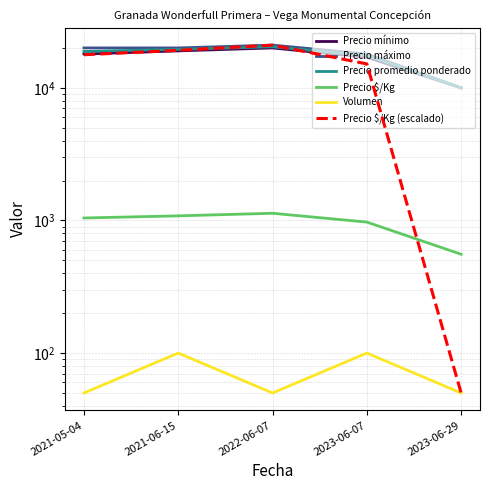

List the series in order of their peak value, lowest first.

Volumen, Precio $/Kg, Precio mínimo, Precio promedio ponderado, Precio $/Kg (escalado), Precio máximo